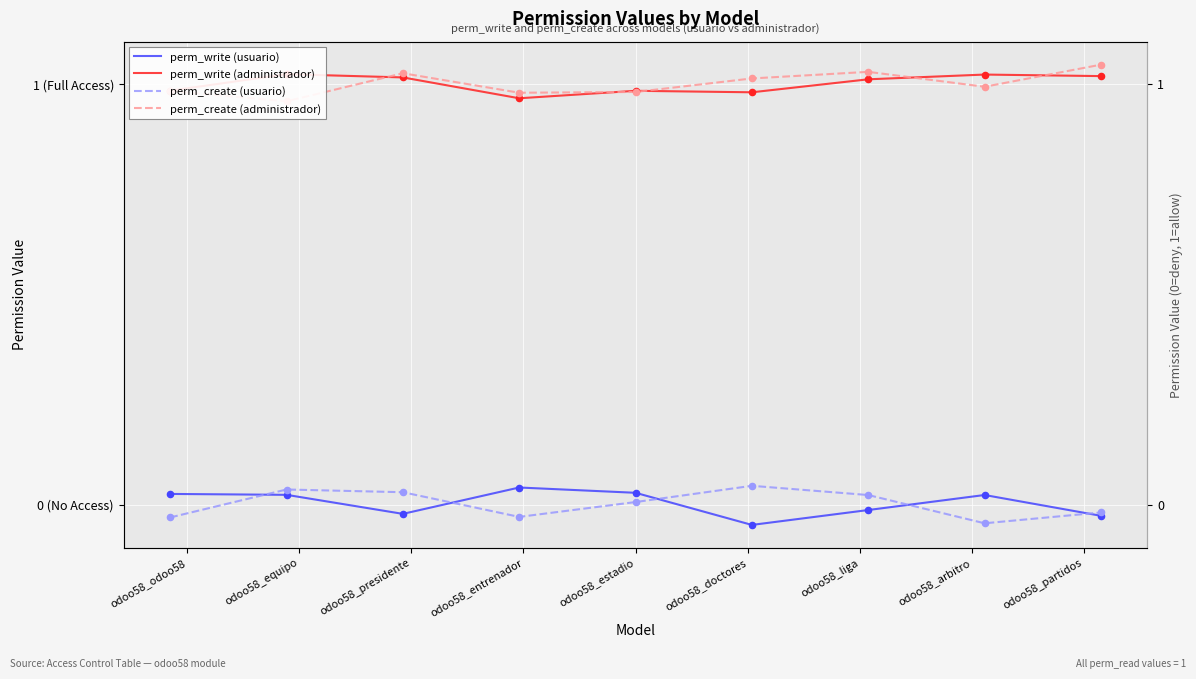

Which series has the largest total across all categories?

perm_create (administrador)